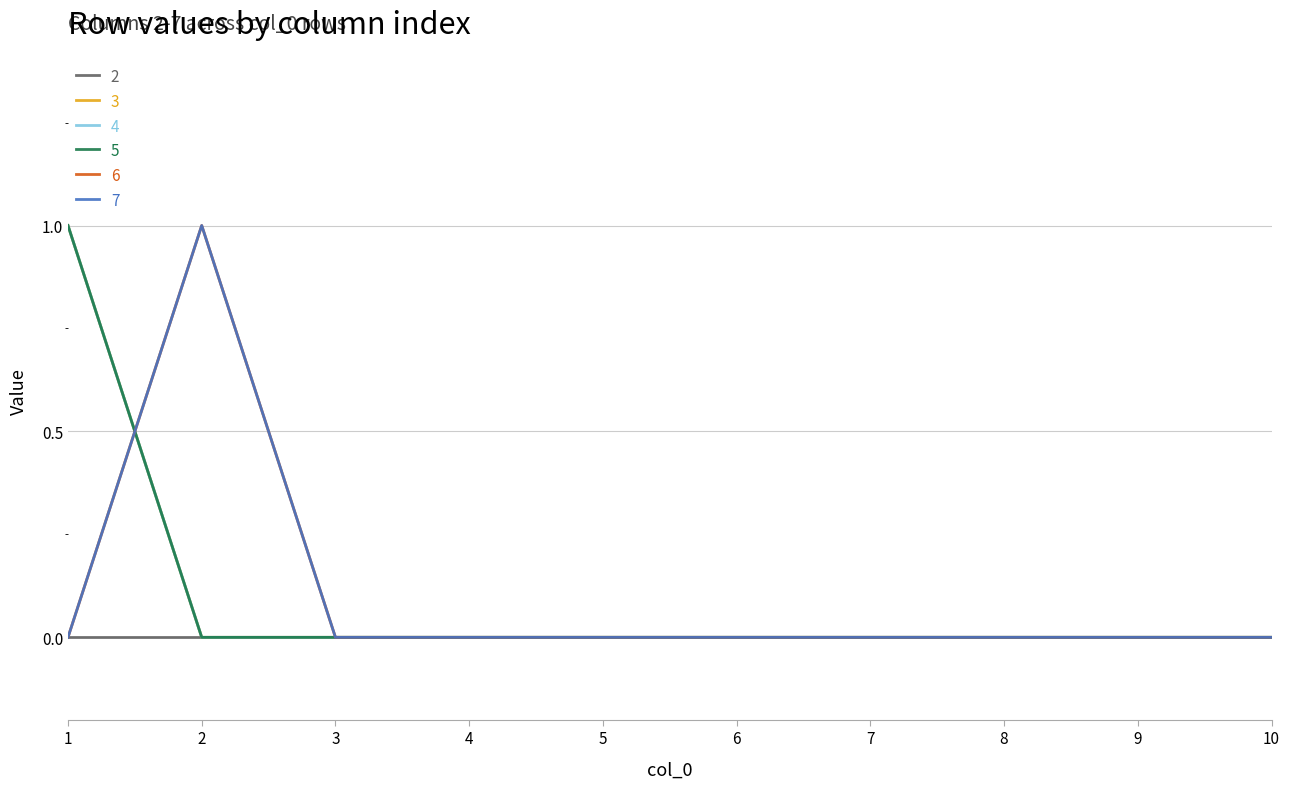

True or false: 4 has a value of 0 at 10.

True